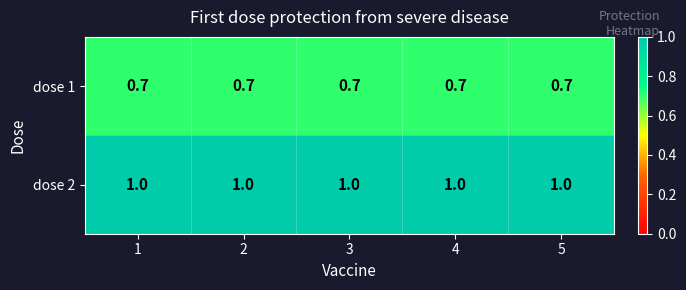

What is the minimum value shown in the chart?

0.7